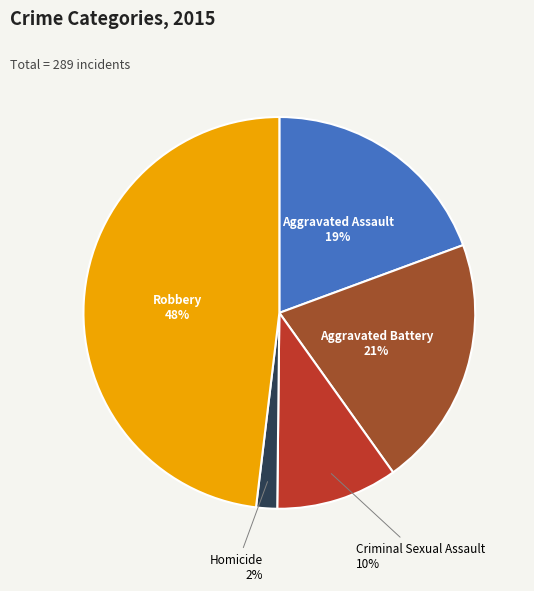

How many slices are in this pie chart?

5